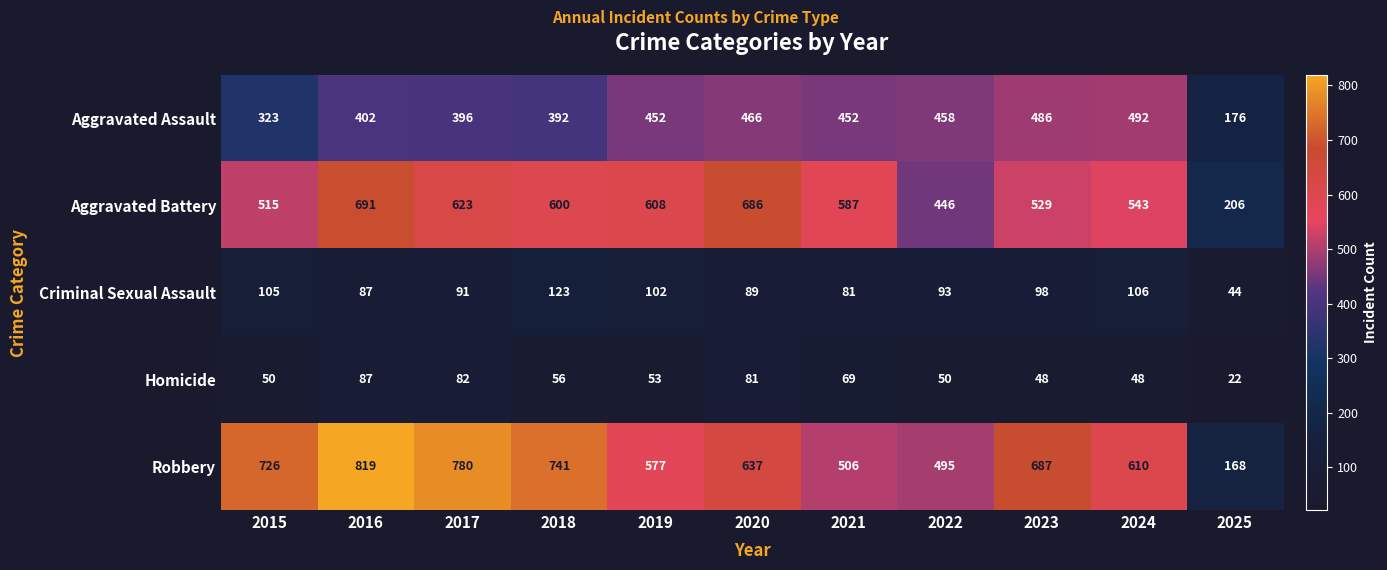

What is the sum of all Homicide values?

646